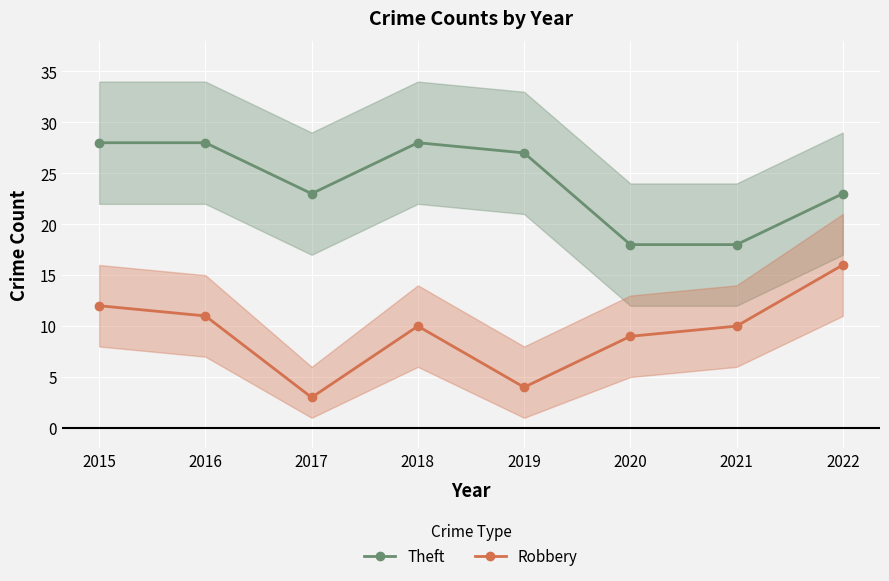

True or false: Robbery and Theft intersect in this chart.

False